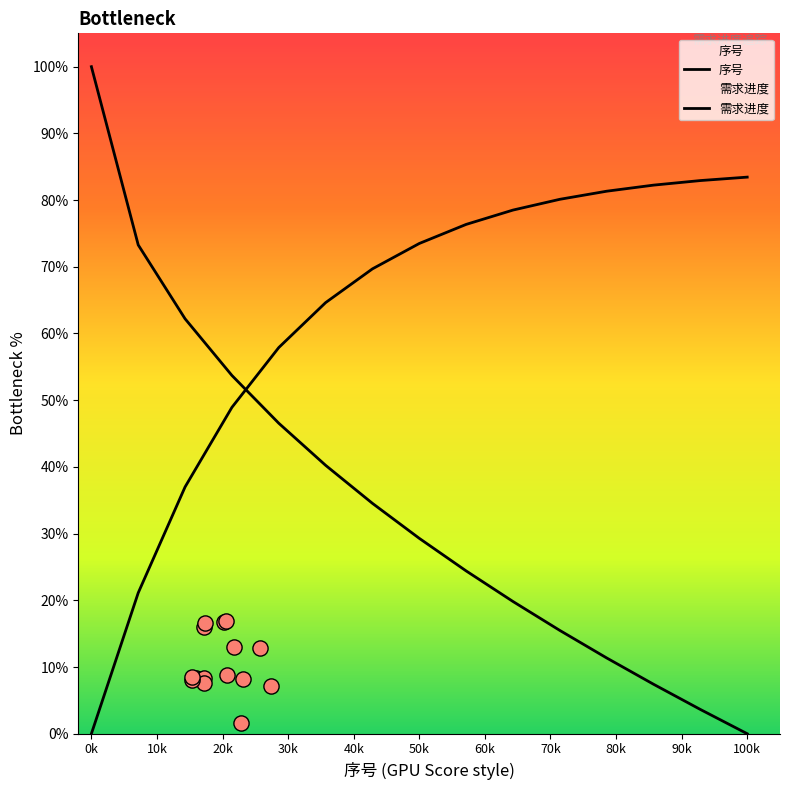

What are all the series names shown in the legend?

序号, 需求进度